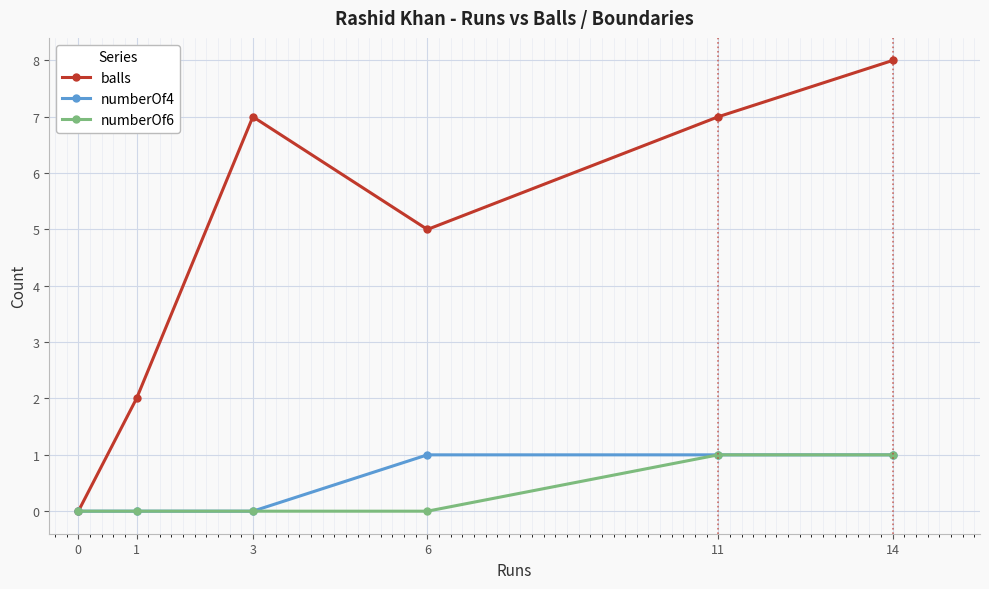

What is the maximum value for numberOf6?

1